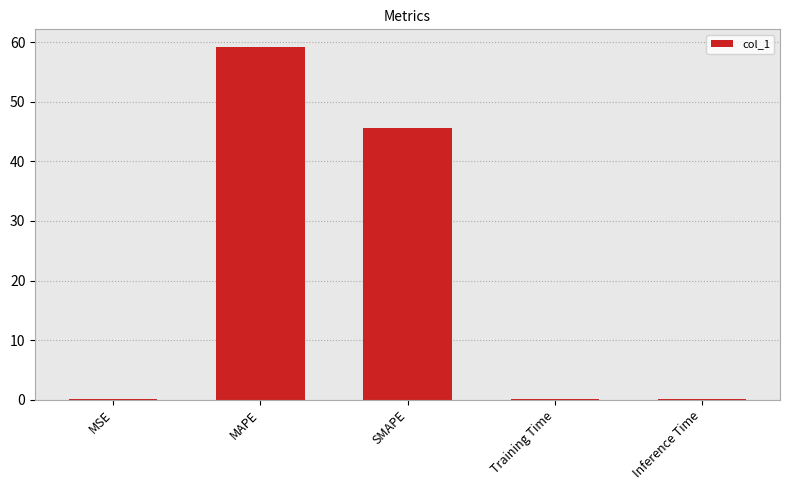

What is the ratio of the value at MAPE to the value at SMAPE?

1.3